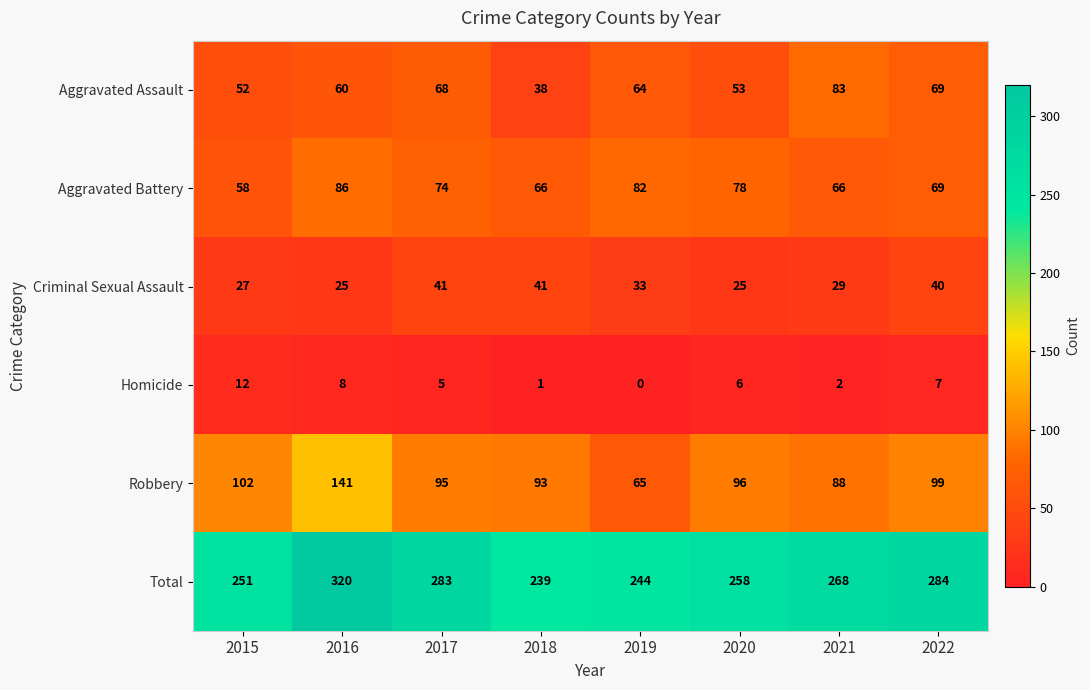

What is the sum of all Criminal Sexual Assault values?

261